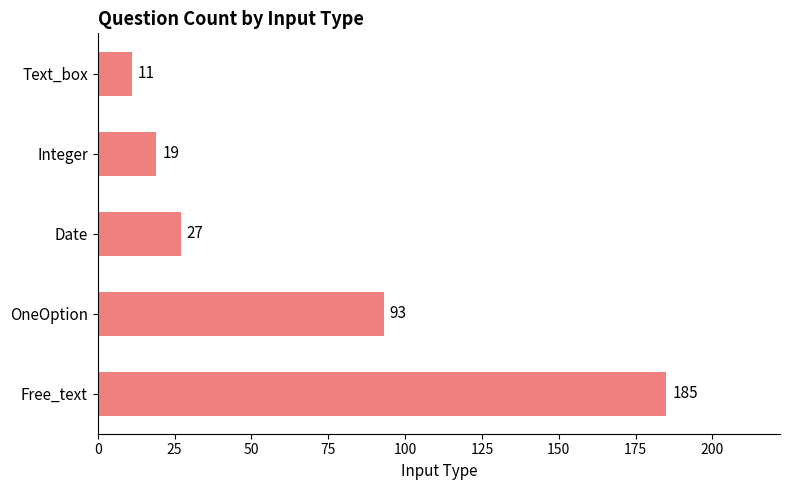

At which label is the value closest to 98?

OneOption